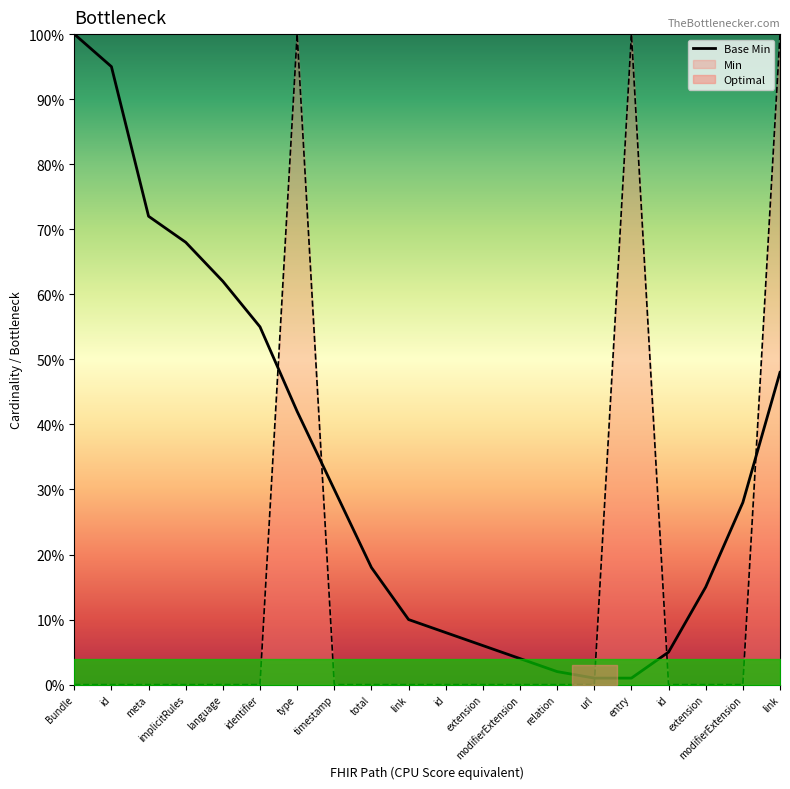

What is the change in value from Bundle to url?

-1.0